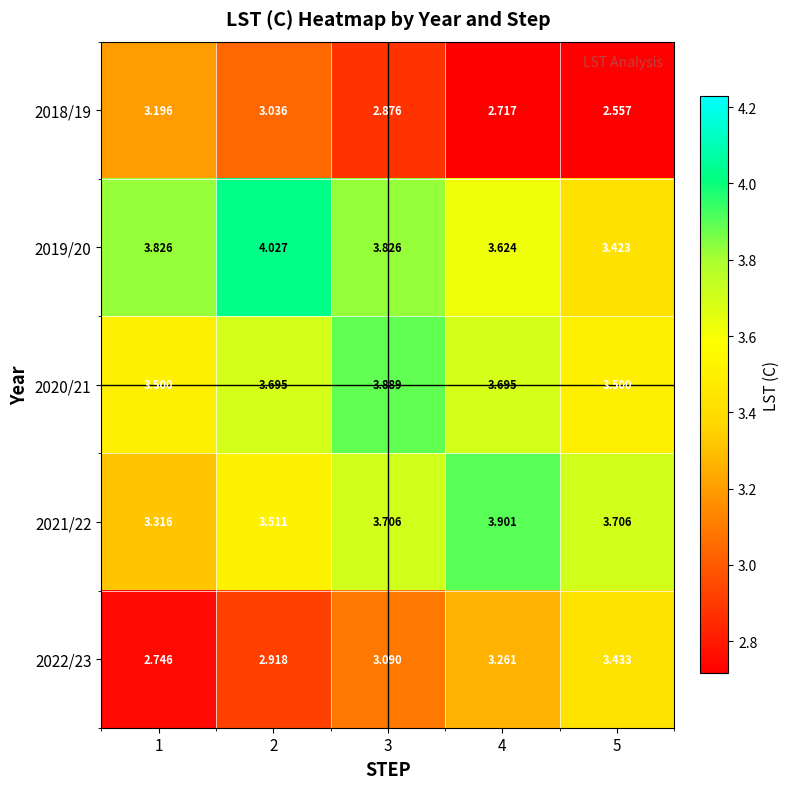

Is the value of 2020/21 at 1 greater than the value of 2021/22 at 4?

No